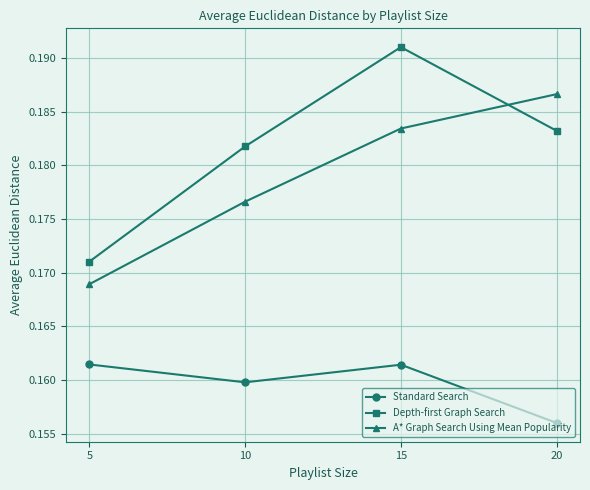

In Standard Search, how many points are lower than both neighbors (excluding endpoints)?

1